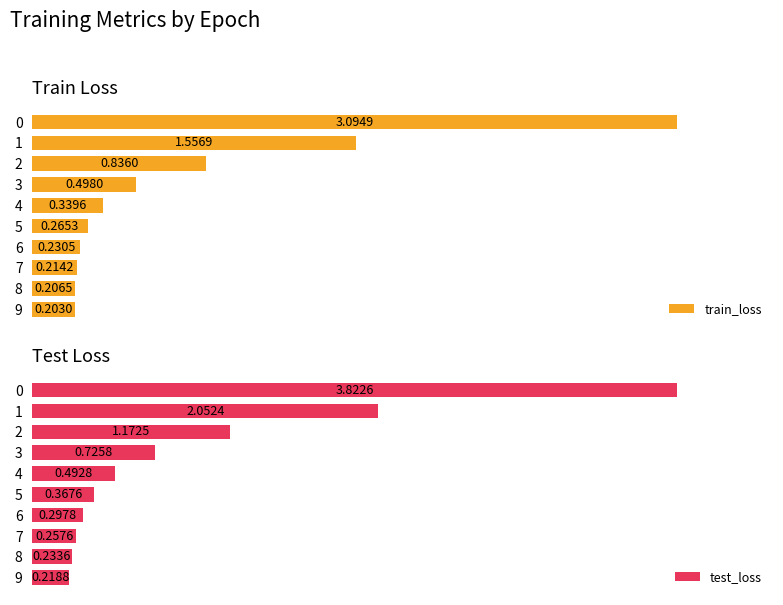

What is the difference between the maximum and minimum values in the test_loss series?

3.6